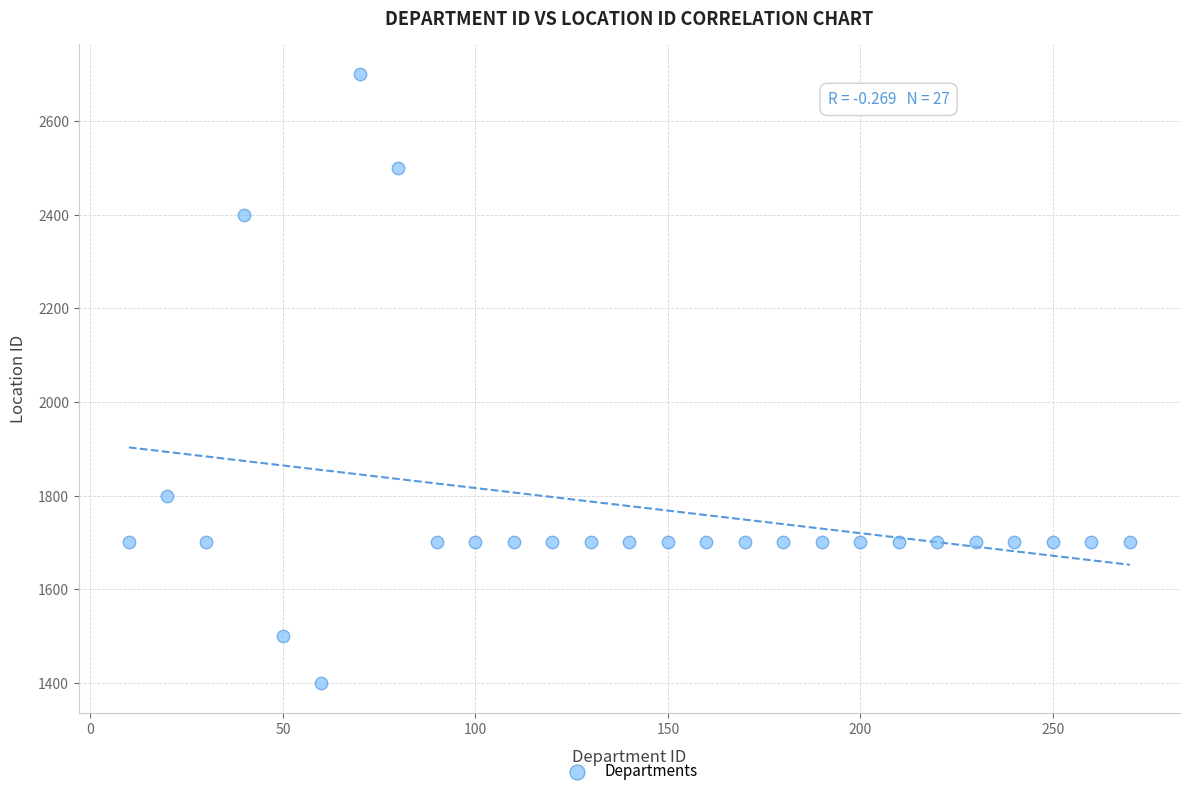

What Y value in the scatter plot is closest to 2050?

1800